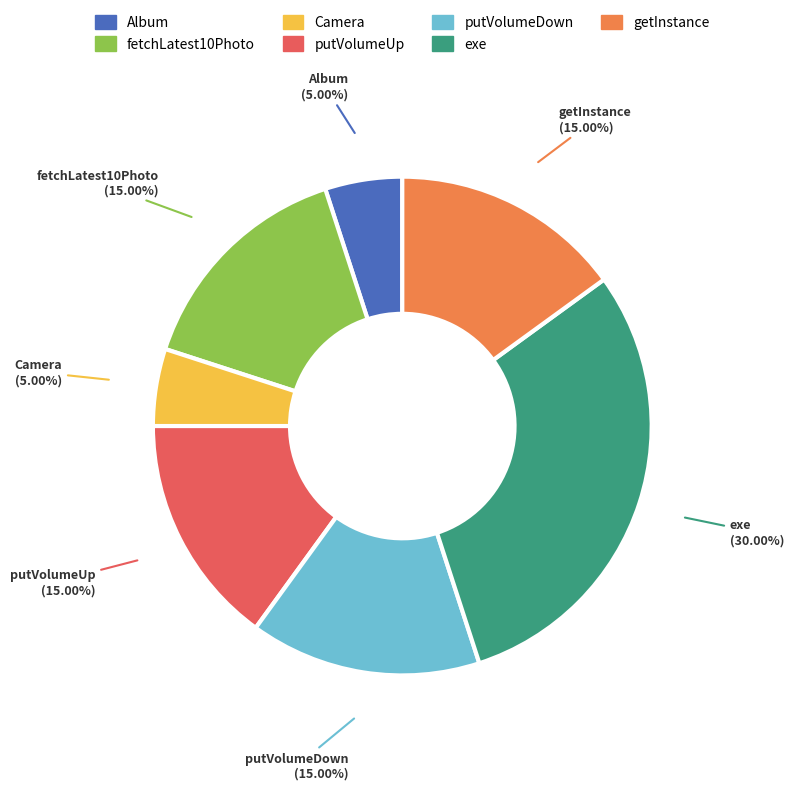

True or false: Album accounts for 5% of the total.

True